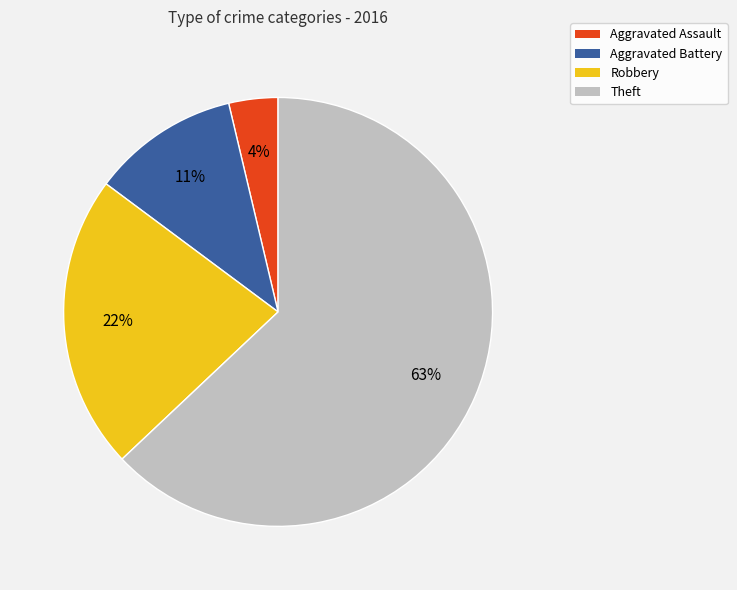

To the nearest percent, what portion does Aggravated Battery represent?

11%